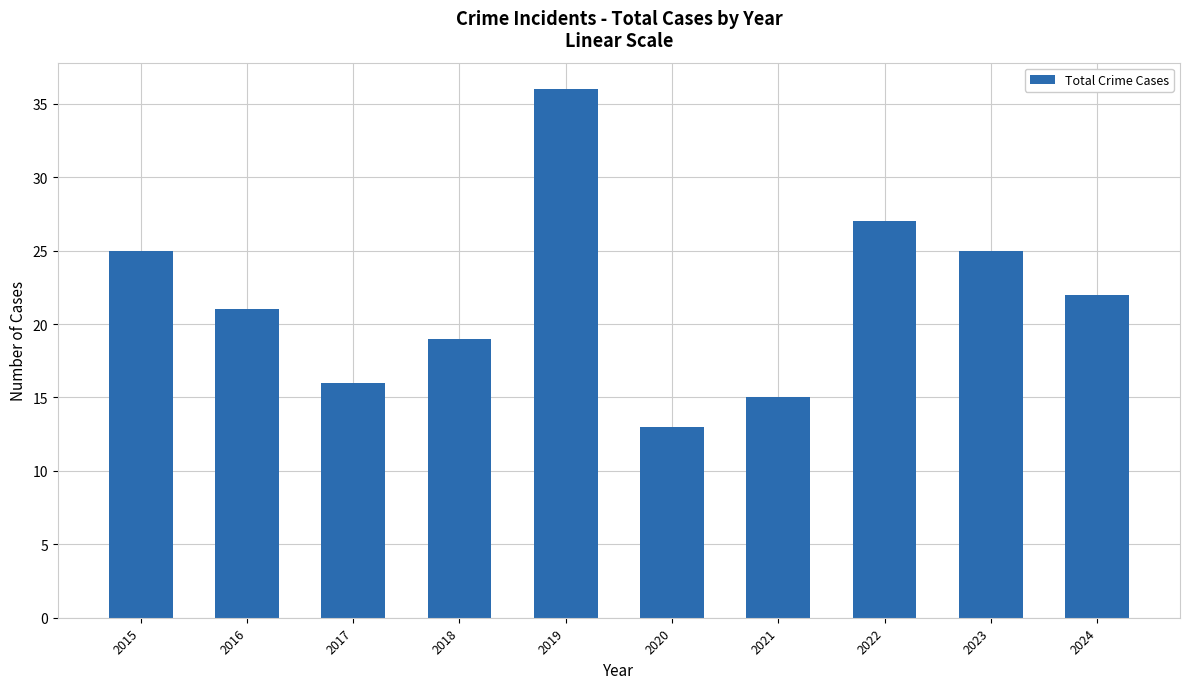

Read the value at 2016, to the nearest 10.

20